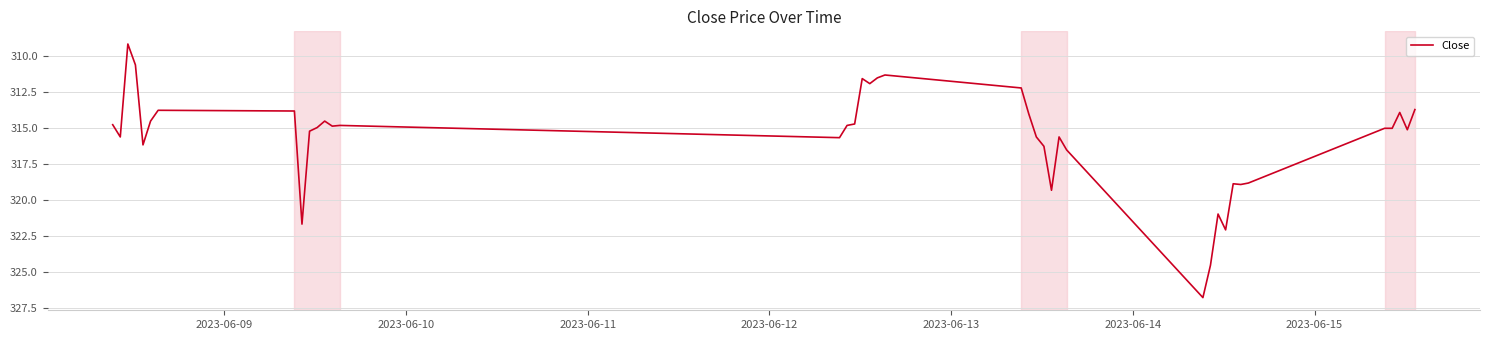

What is the greatest value displayed?

326.8